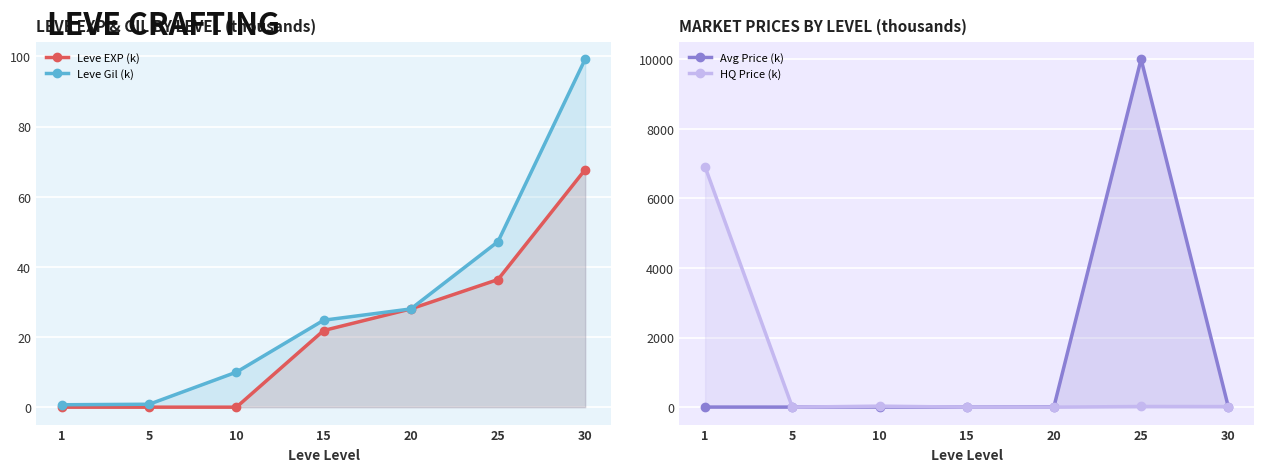

True or false: Leve Gil (k) and Avg Price (k) intersect in this chart.

True